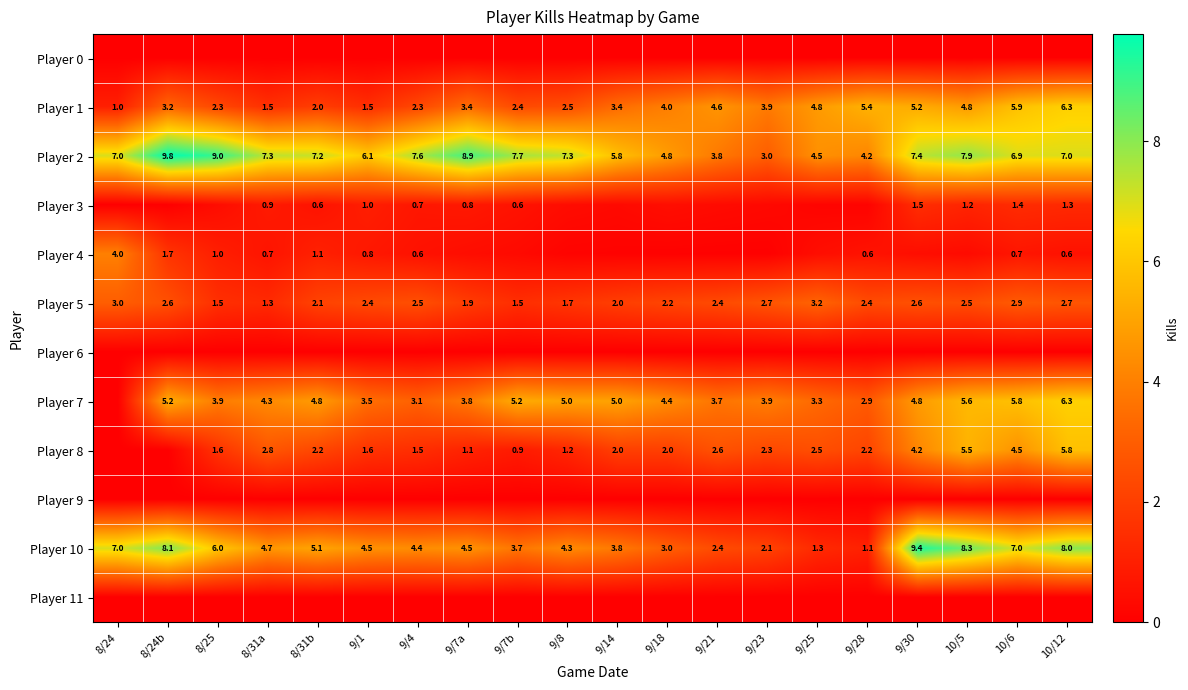

Which has a higher value, 10/6 or 9/4?

10/6